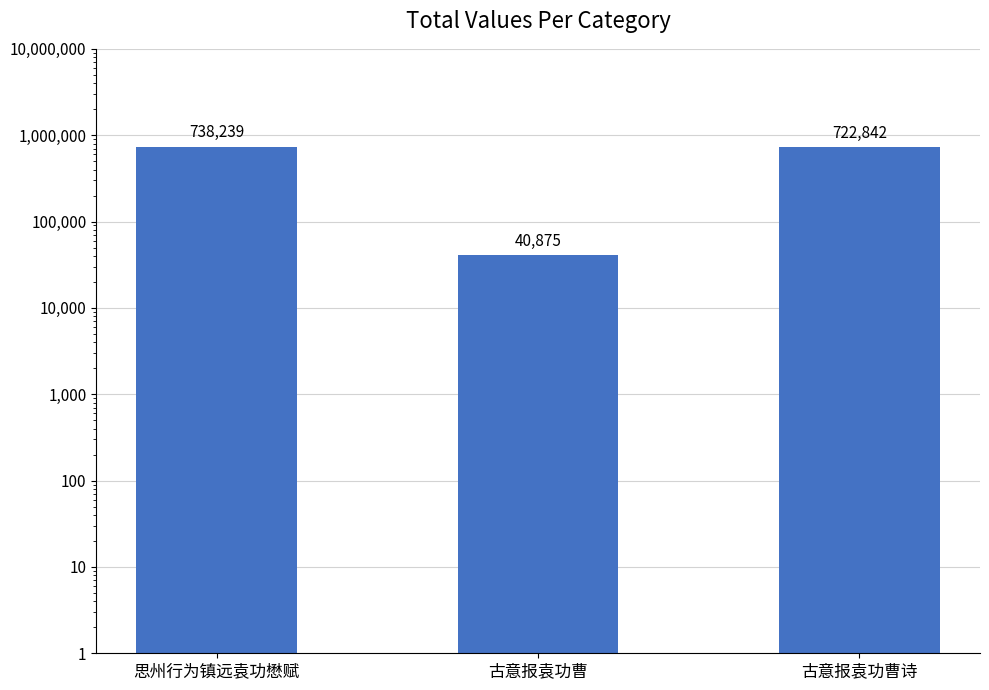

List the labels in order of value, largest first.

思州行为镇远袁功懋赋, 古意报袁功曹诗, 古意报袁功曹